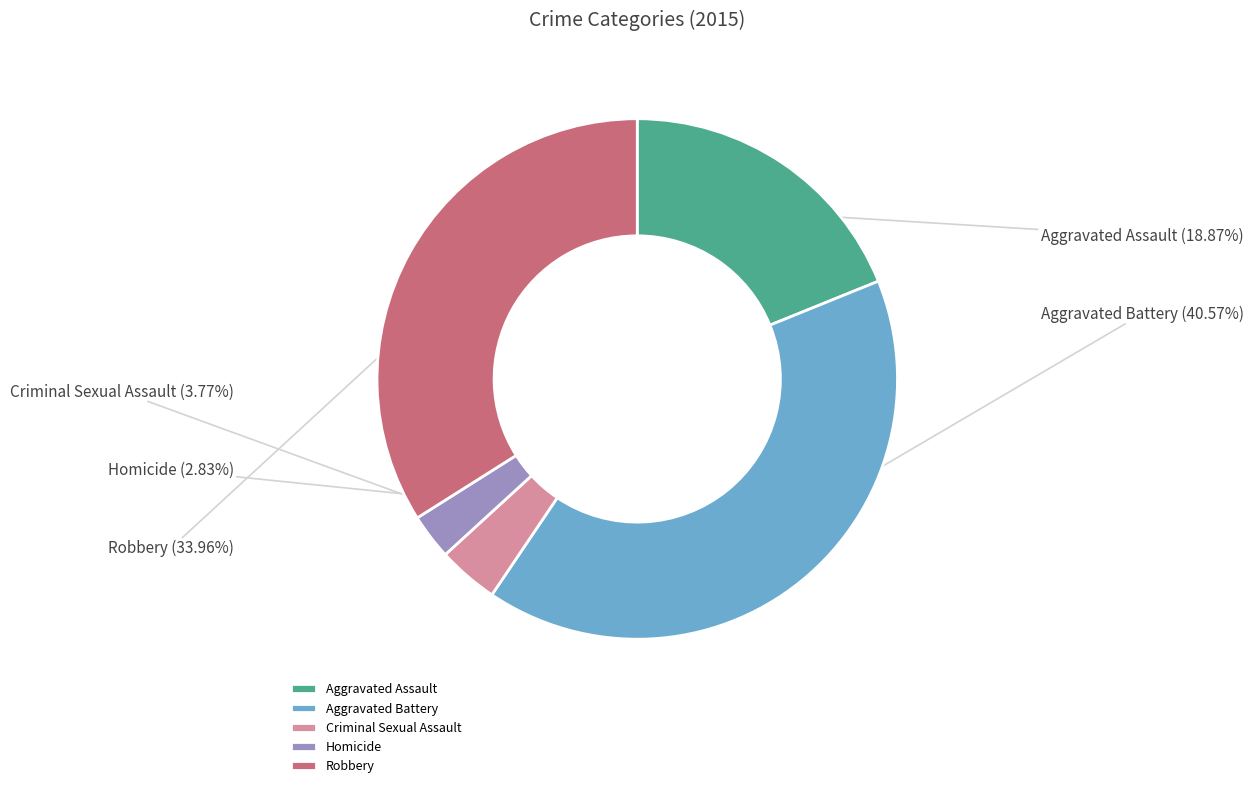

The Homicide slice represents 11% of the pie. True or false?

False